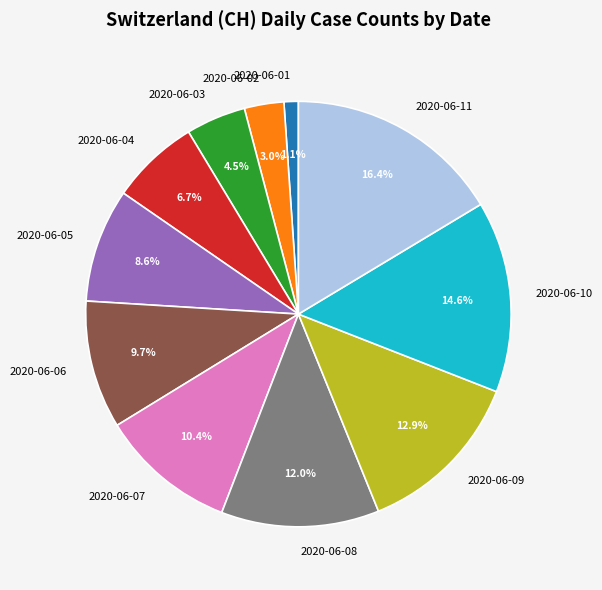

Do 2020-06-11 and 2020-06-08 together represent more than half of the pie?

No